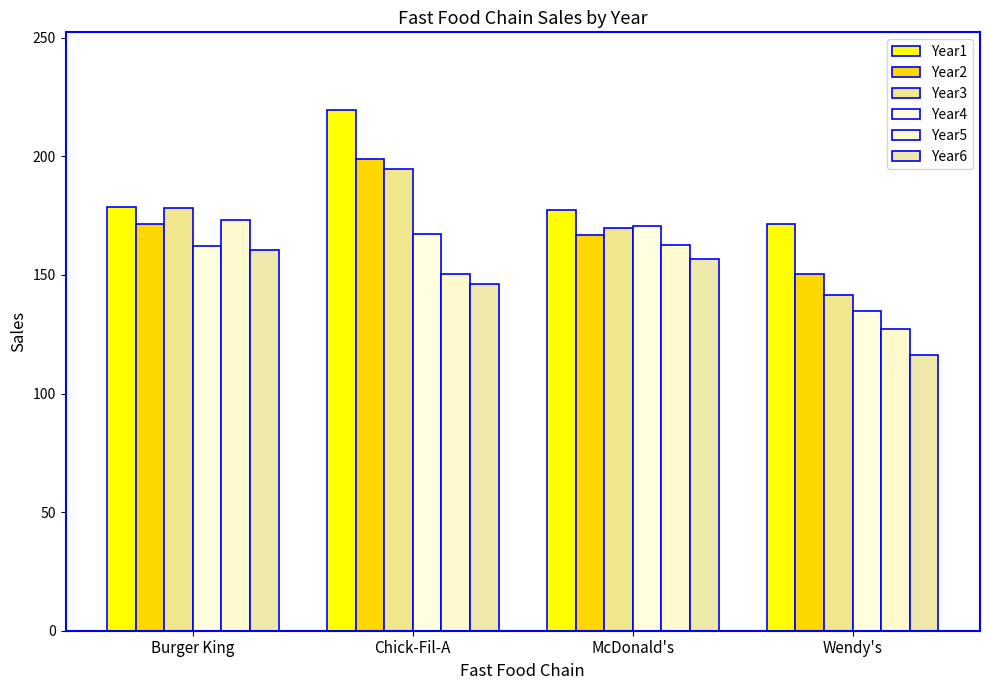

Is the value of Year4 at Chick-Fil-A greater than the value of Year3 at McDonald's?

No